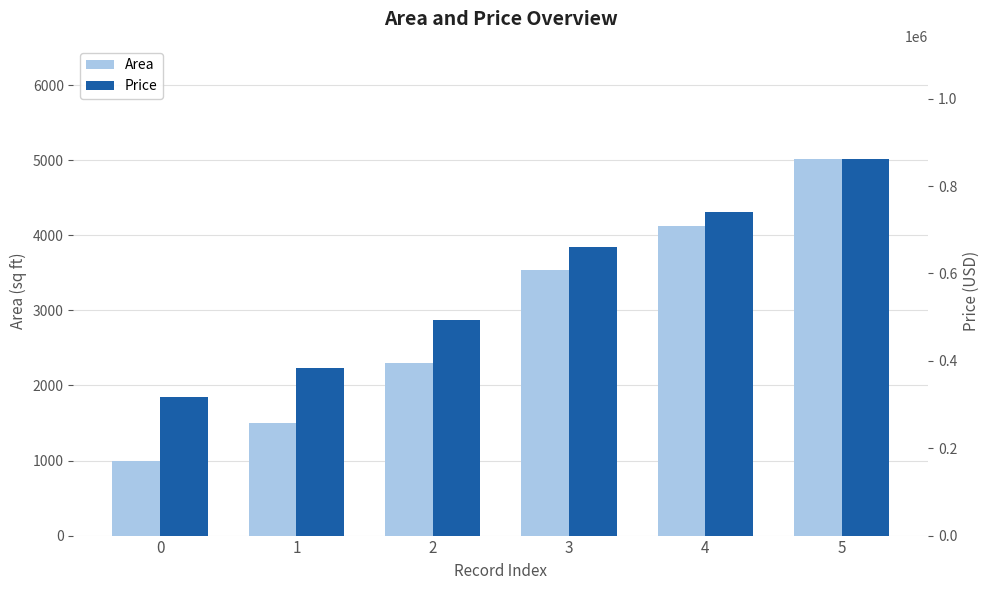

Which series has the largest range (max minus min)?

Price